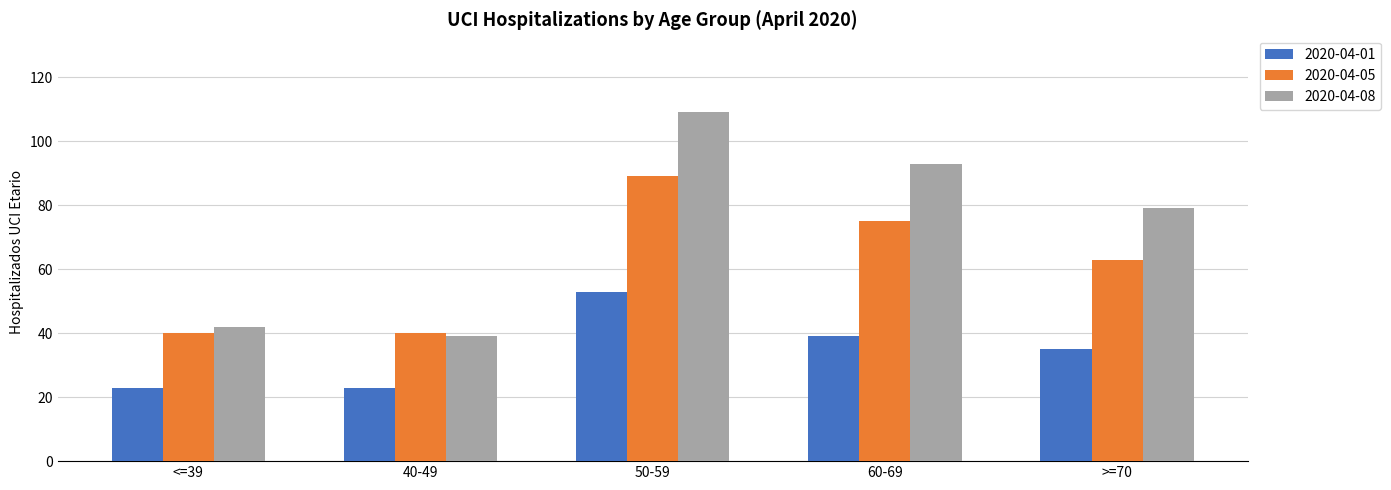

What is the maximum value shown in the chart?

109